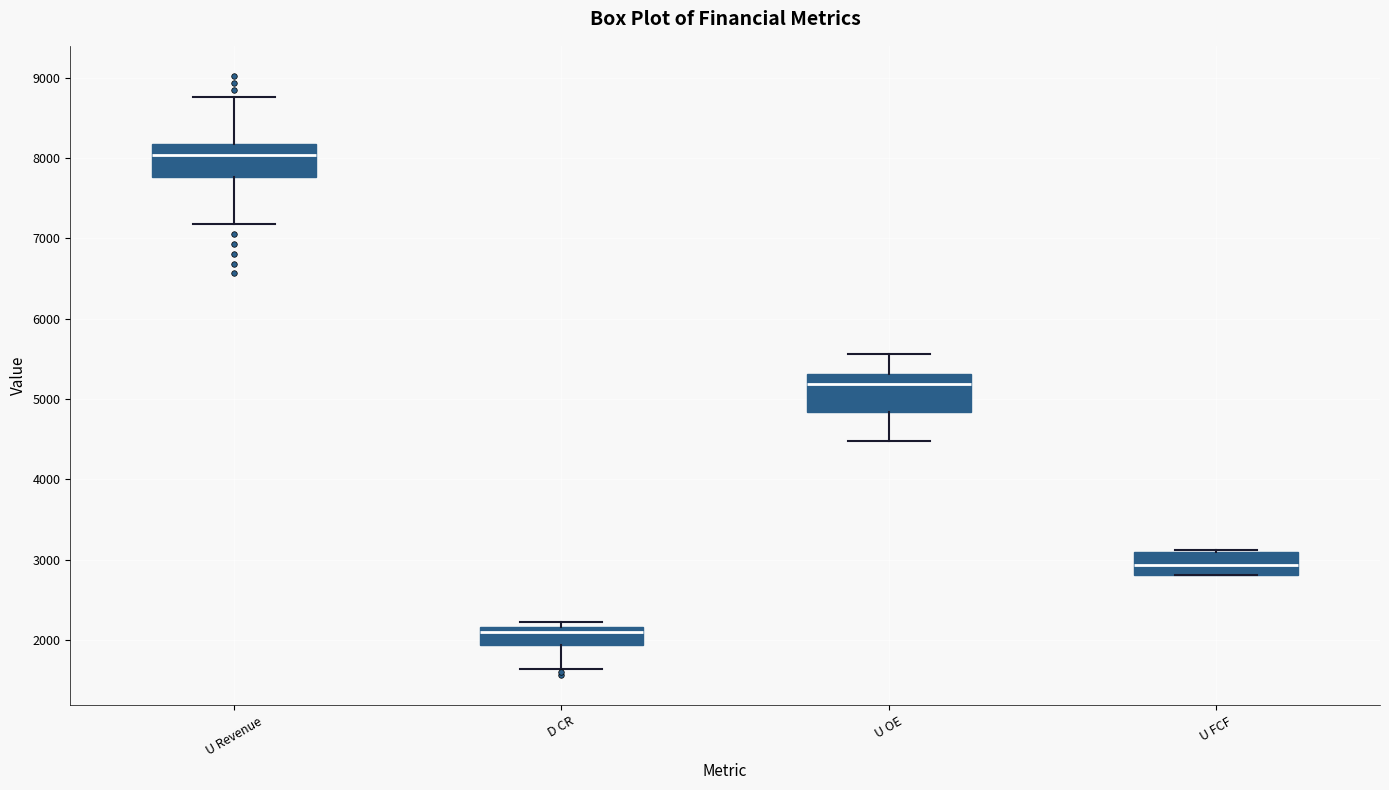

Reading left to right, transcribe this box plot: for each box, give where its median line is, the range the box spans, and where its two whiskers end, as read against the y-axis. The values are not printed on the chart, so give them approximately, as read against the axis.

U Revenue: median 8000, box 7800 to 8200, whiskers 7200 to 8800
D CR: median 2100, box 1900 to 2200, whiskers 1600 to 2200 (just above the box's upper edge)
U OE: median 5200, box 4800 to 5300, whiskers 4500 to 5600
U FCF: median 2900, box 2800 to 3100, whiskers 2800 to 3100